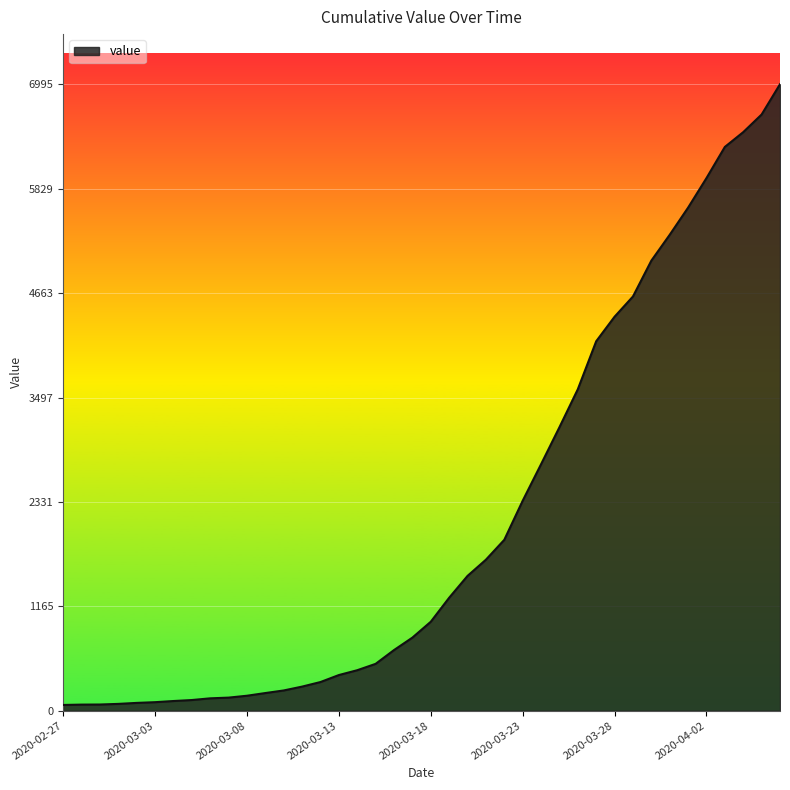

What is the maximum value shown in the chart?

6995